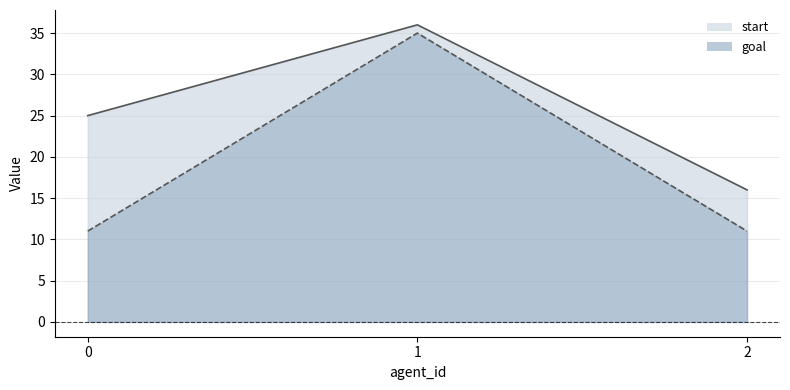

List the series in order of their overall mean, lowest first.

goal, start